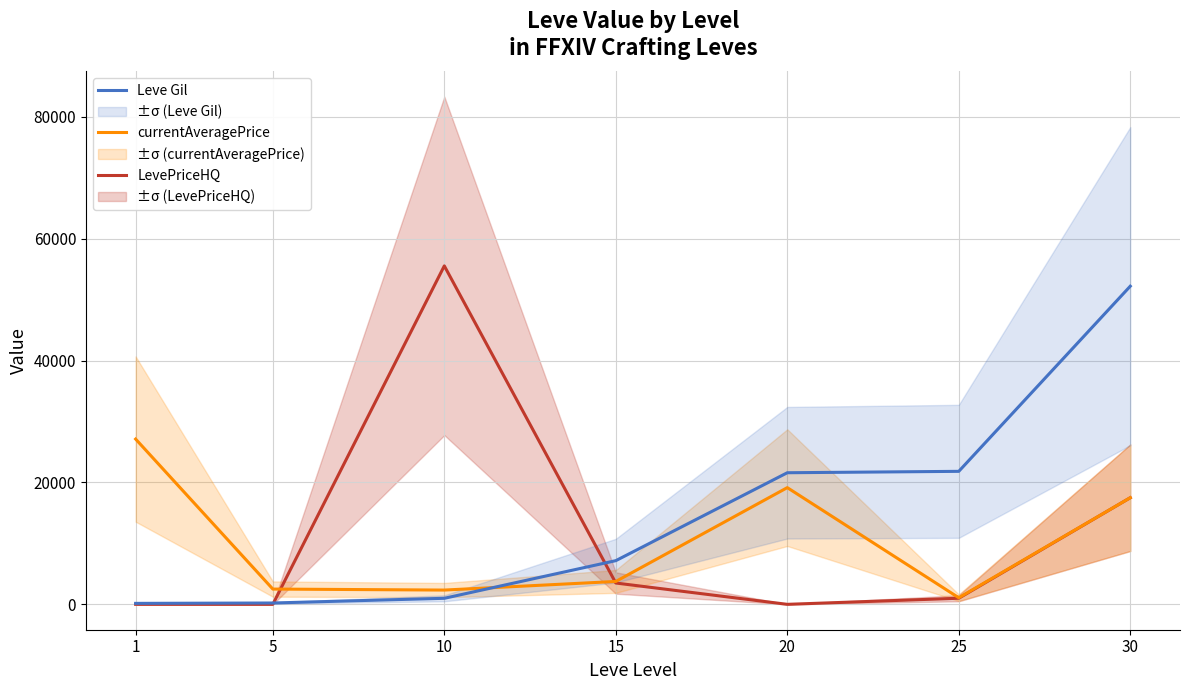

Rank the series at 5 from highest to lowest value.

currentAveragePrice, Leve Gil, LevePriceHQ